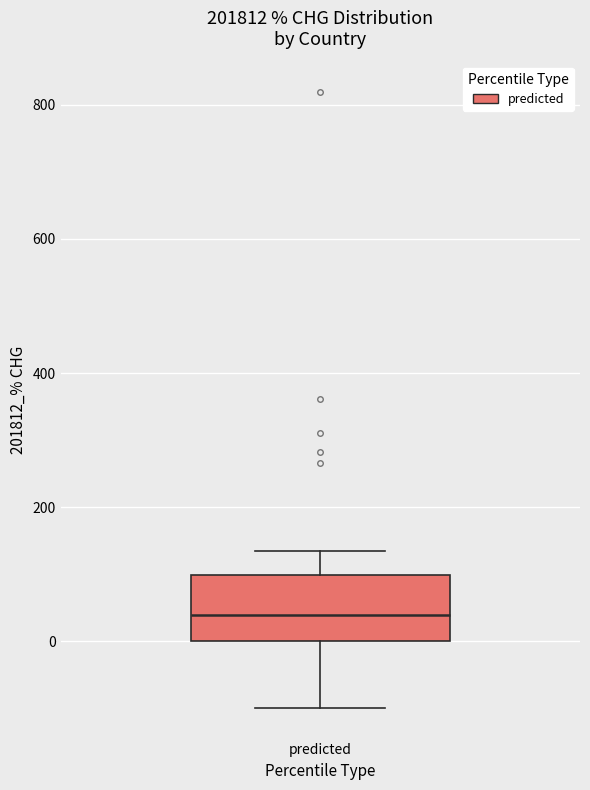

Transcribe this box plot: give where the median line is, the range the box spans, and where the two whiskers end, as read against the y-axis. The values are not printed on the chart, so give them approximately, as read against the axis.

median 40, box 0 to 100, whiskers -100 to 140